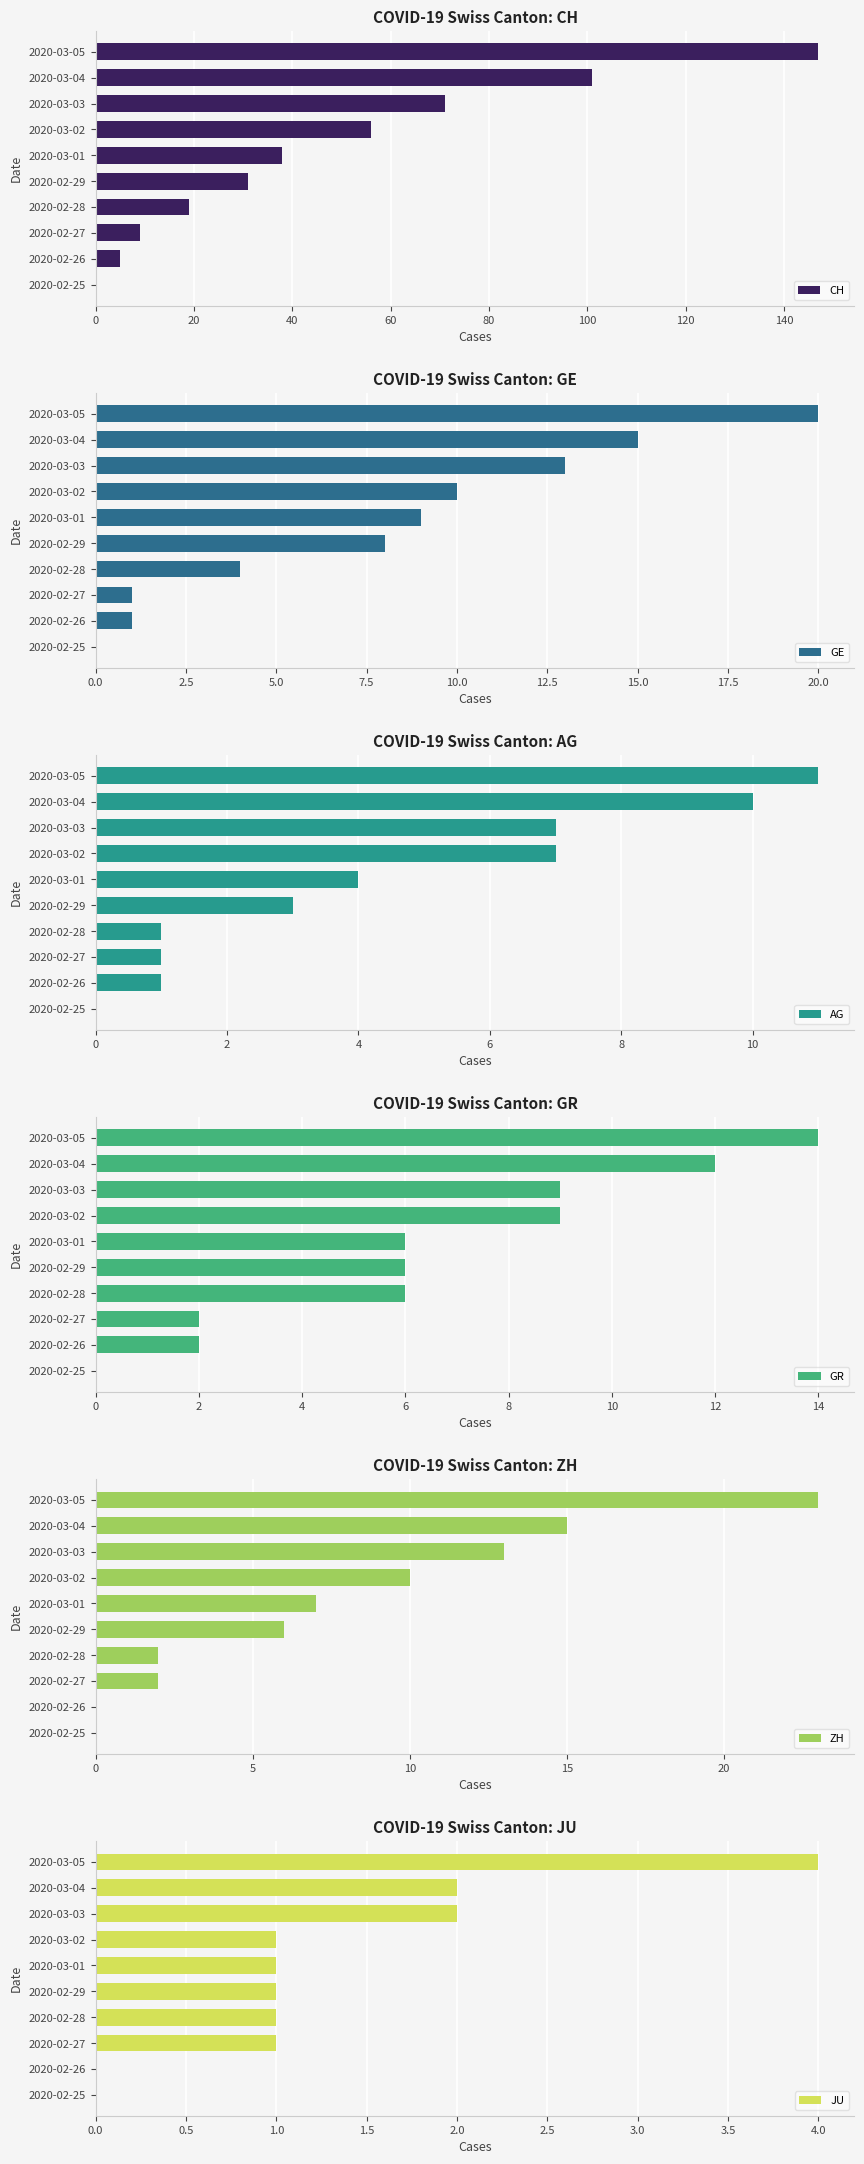

The ZH series shows 2 at 2020-02-28. True or false?

True